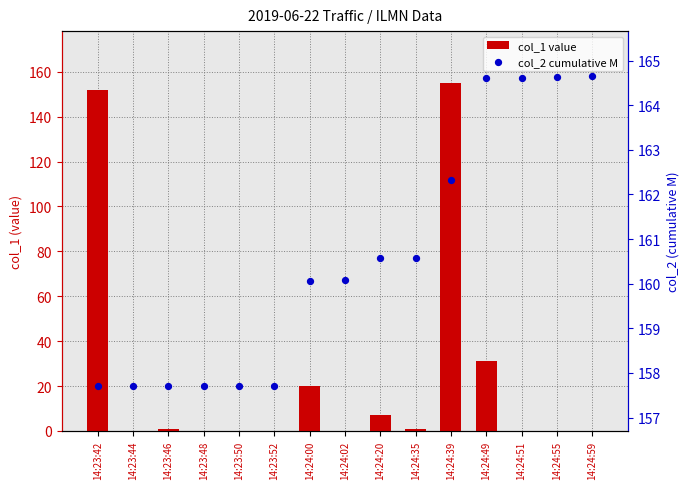

Which series reaches the maximum Y coordinate?

col_2 cumulative M